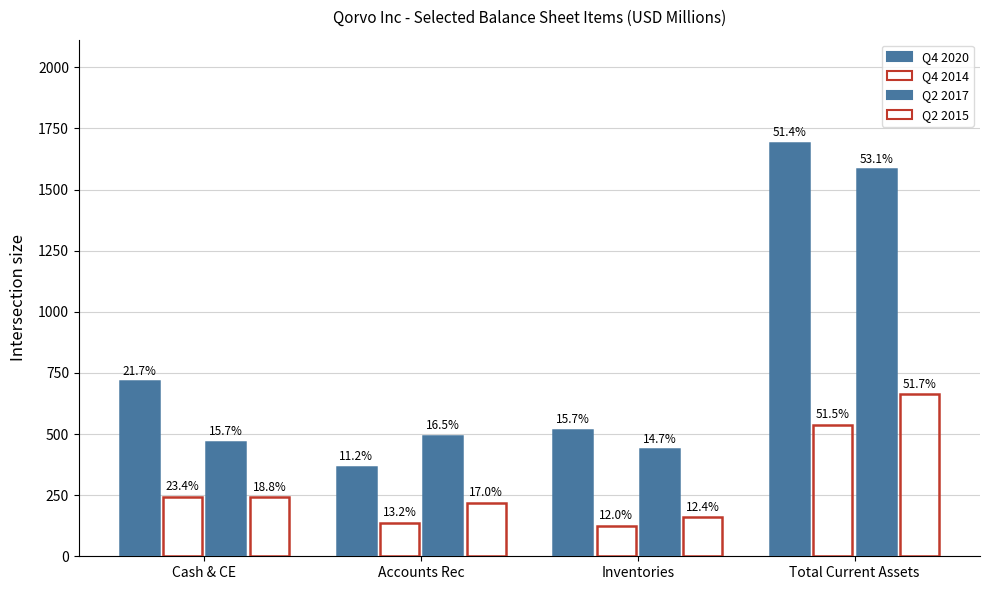

Are the bars grouped side by side (vs. stacked)?

Yes